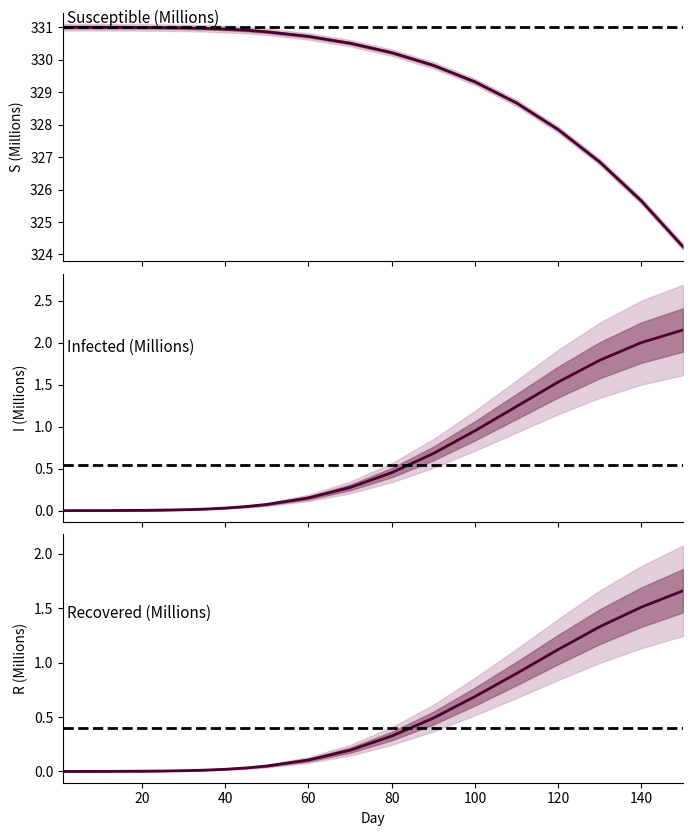

The value of Susceptible at 80 is 330.2. True or false?

True